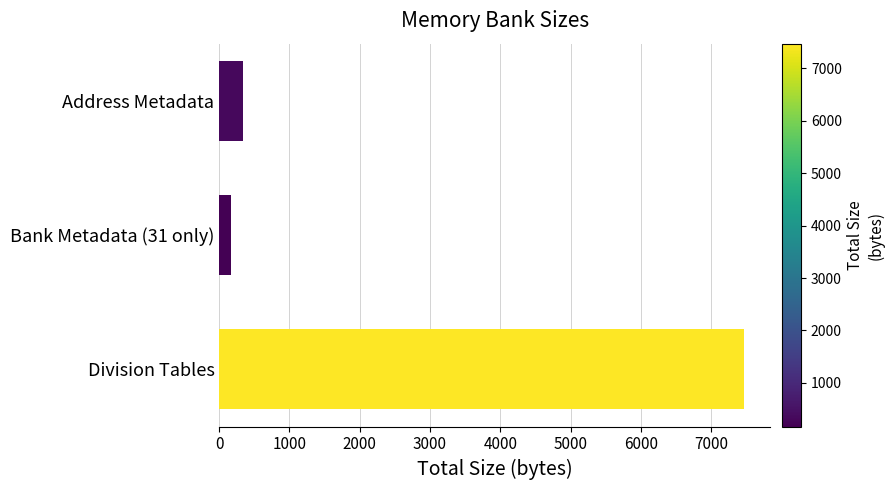

List the labels in order of value, largest first.

Division Tables, Address Metadata, Bank Metadata (31 only)